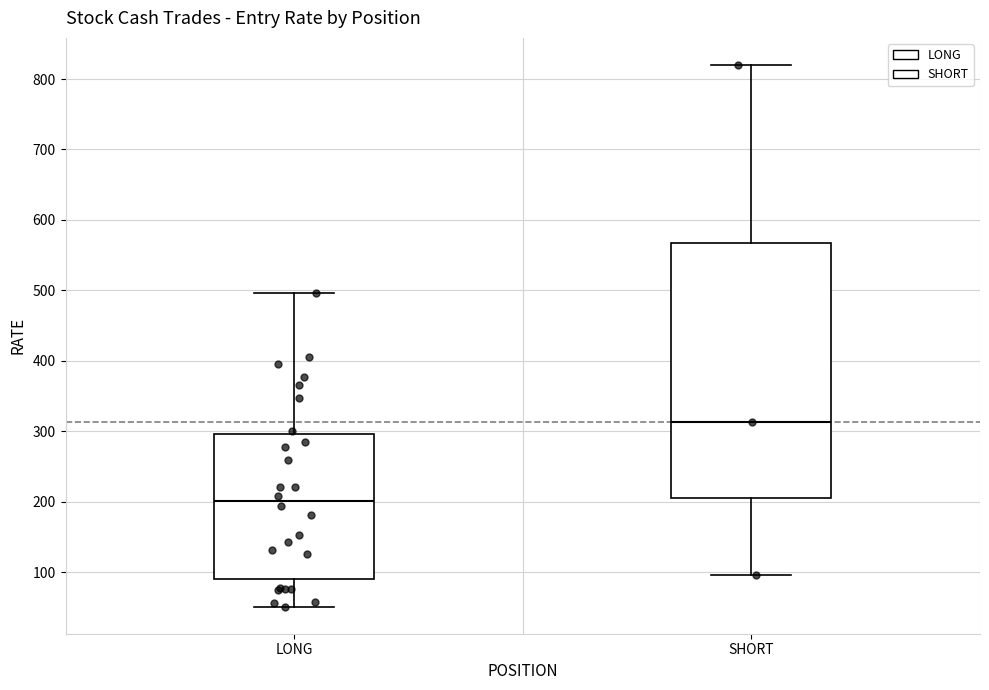

Reading left to right, transcribe this box plot: for each box, give where its median line is, the range the box spans, and where its two whiskers end, as read against the y-axis. The values are not printed on the chart, so give them approximately, as read against the axis.

LONG: median 200, box 90 to 300, whiskers 50 to 500
SHORT: median 310, box 200 to 570, whiskers 100 to 820